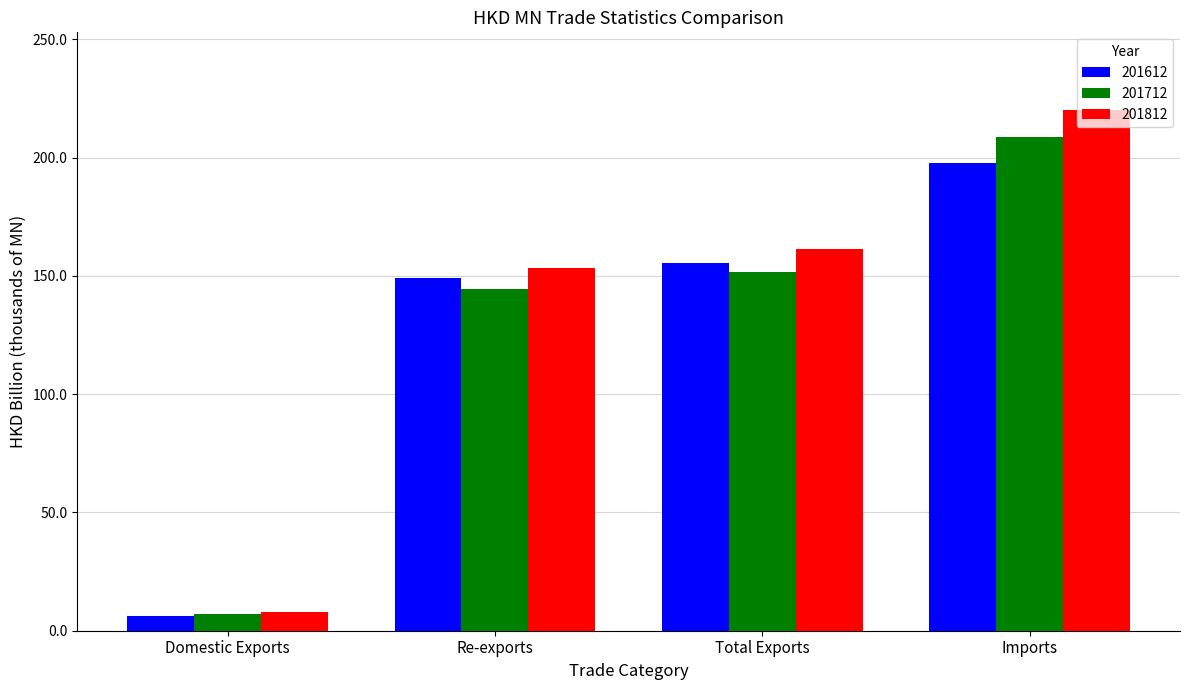

At Imports, list the series in order from largest to smallest.

201812, 201712, 201612